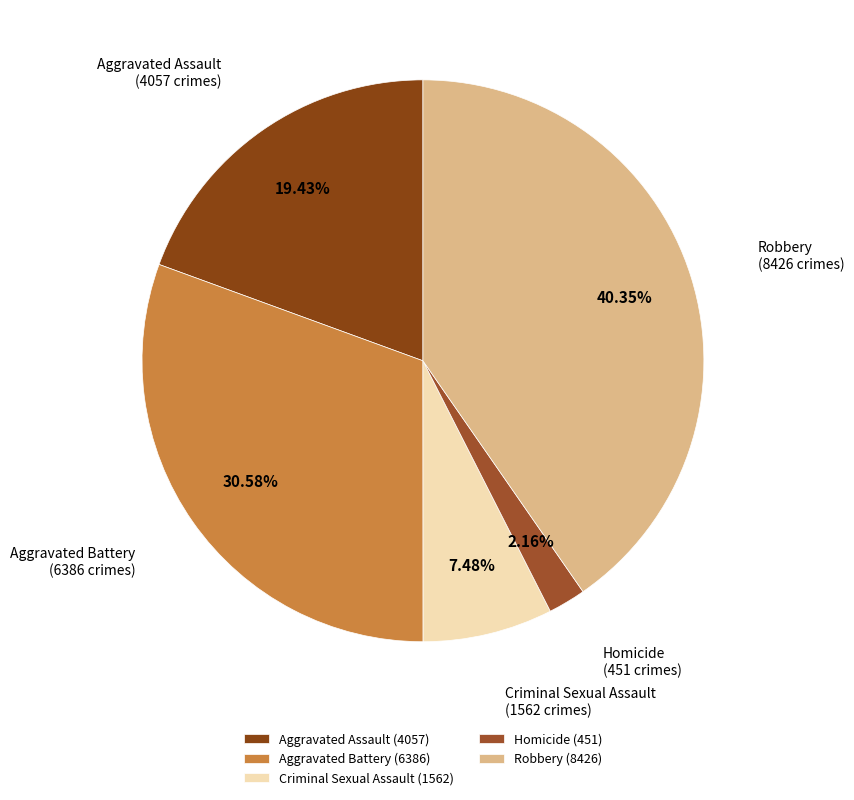

Is the sum of Aggravated Assault and Robbery greater than half?

Yes